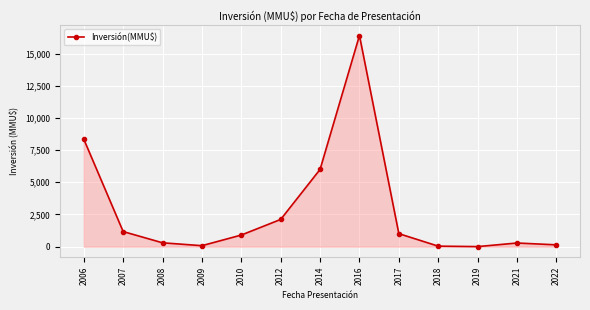

At which category does the data reach its first local valley?

2009